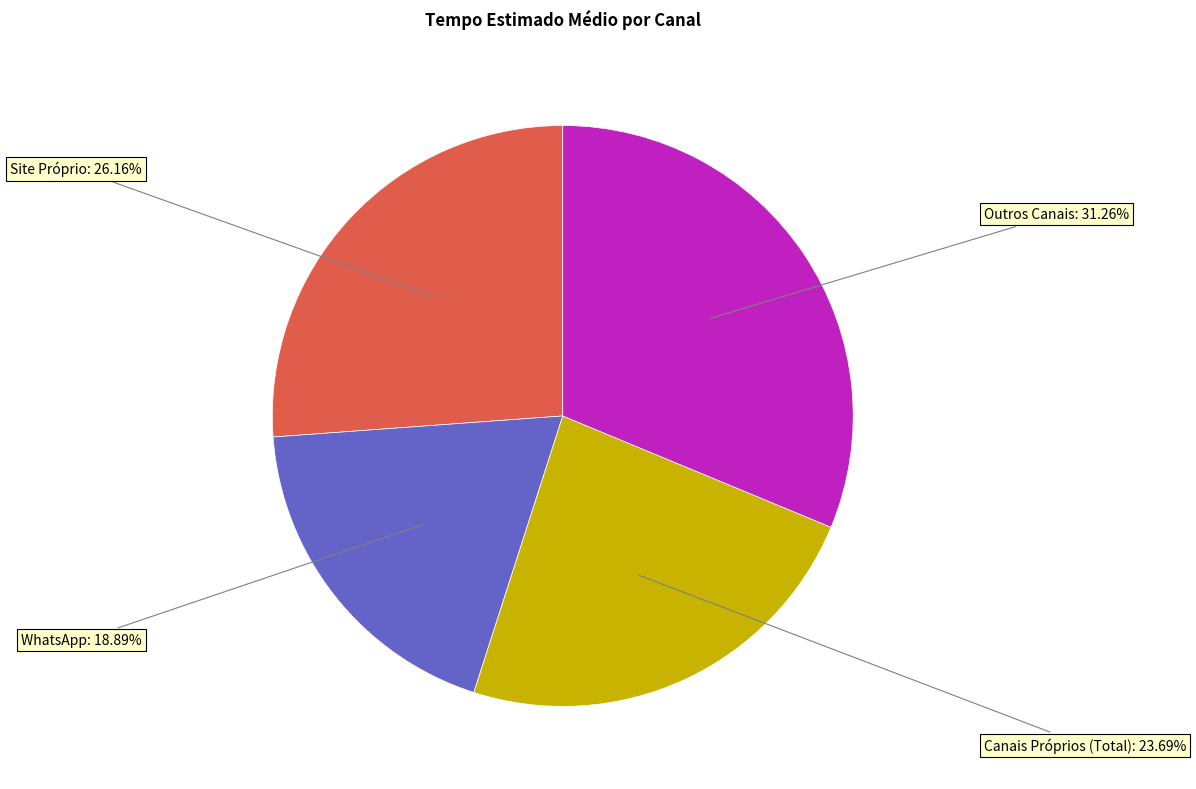

Does any single category account for the majority?

No